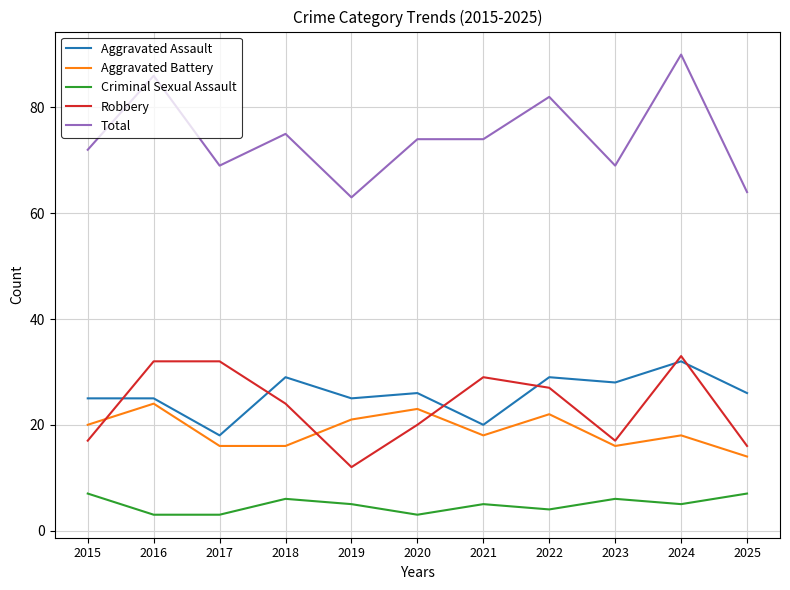

True or false: Robbery has a value of 29 at 2021.

True